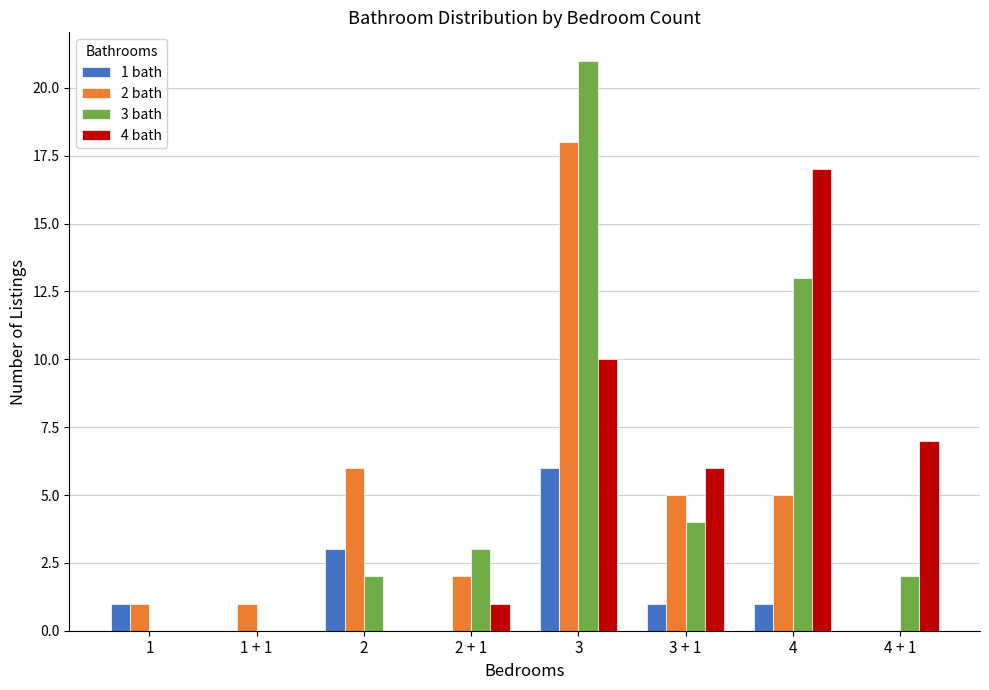

Reading left to right, what are all the values shown in this chart?

1 bath: 1	0	3	0	6	1	1	0
2 bath: 1	1	6	2	18	5	5	0
3 bath: 0	0	2	3	21	4	13	2
4 bath: 0	0	0	1	10	6	17	7